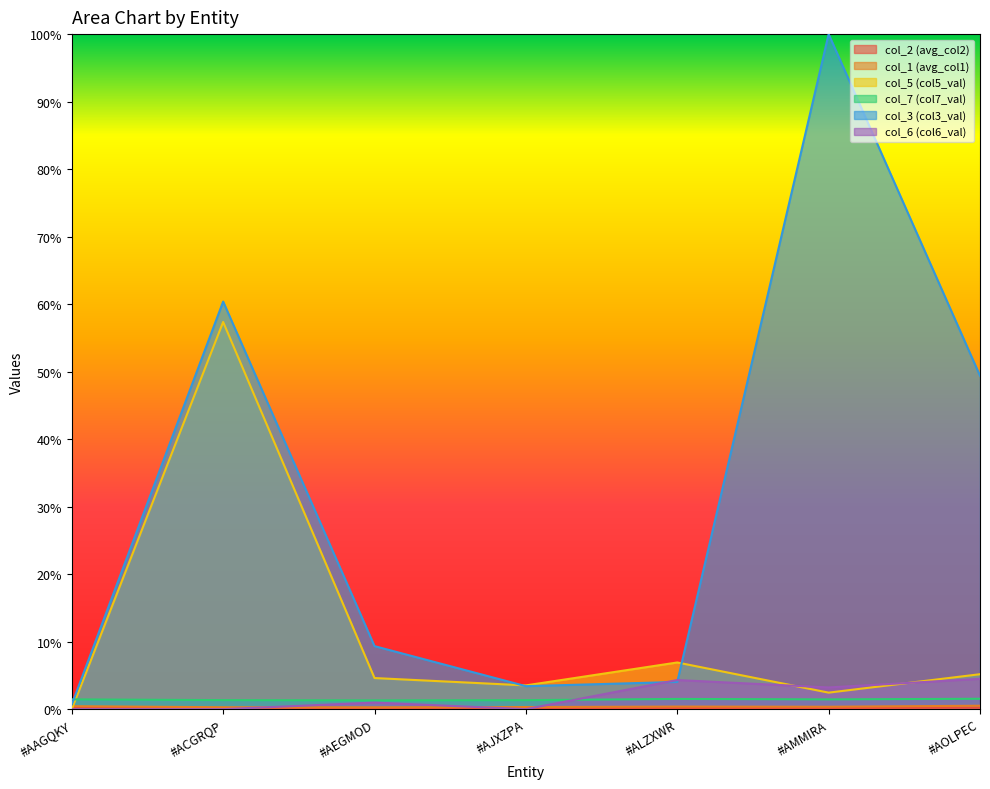

At how many categories does at least one series exceed 0?

7